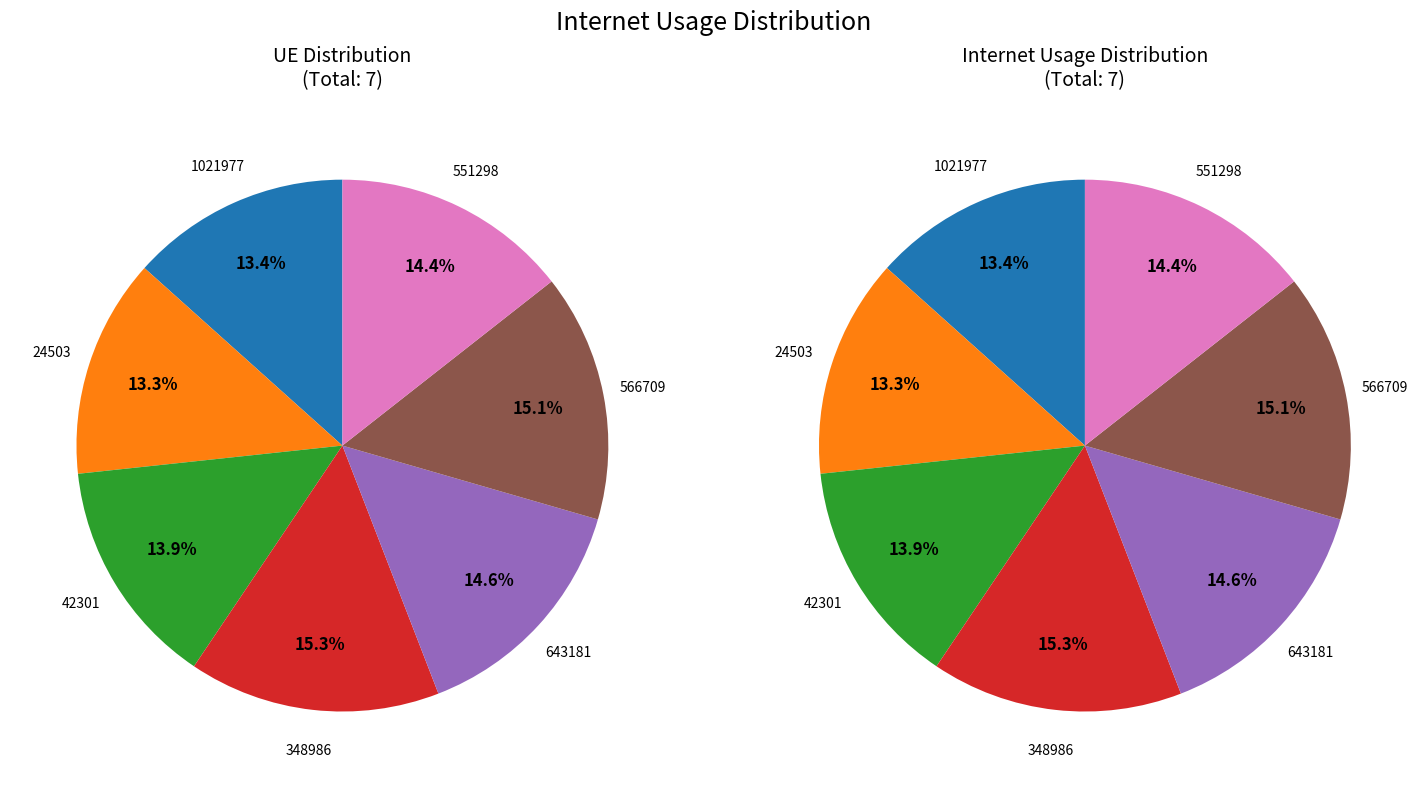

Is the sum of 551298 and 24503 greater than half?

No